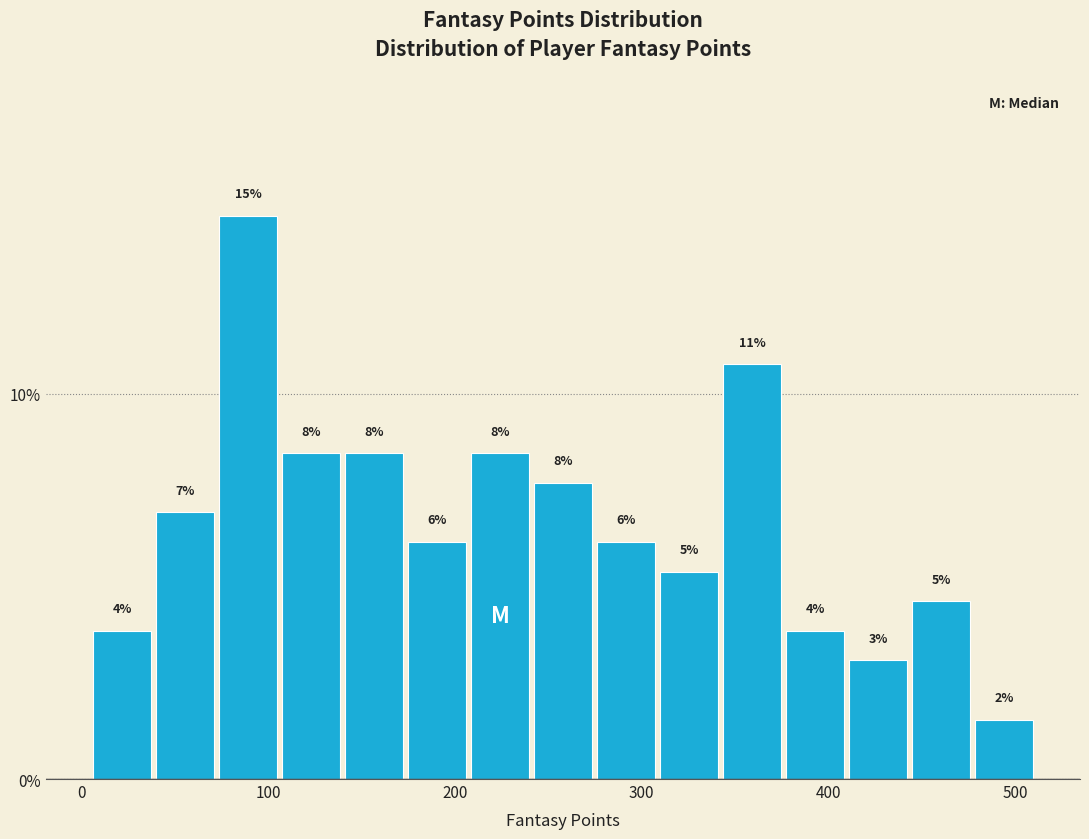

Read against the x-axis, roughly where is the centre of the tallest bar?

90